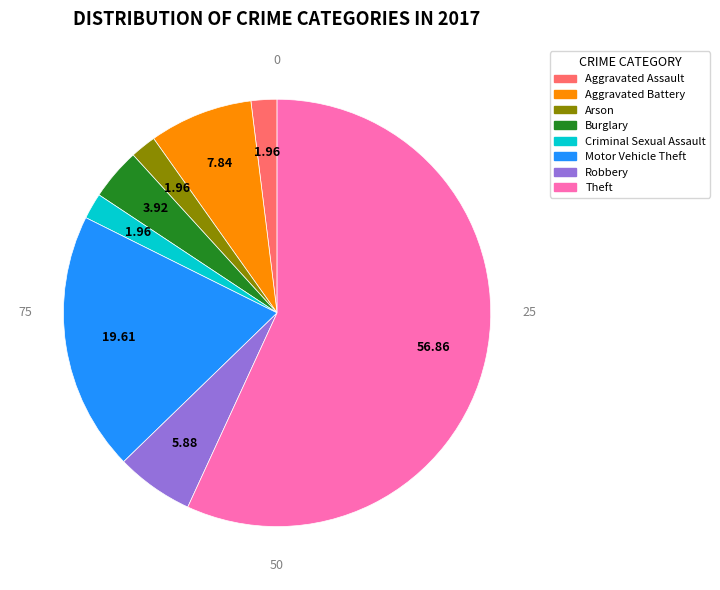

Is there any slice that represents more than half of the pie?

Yes